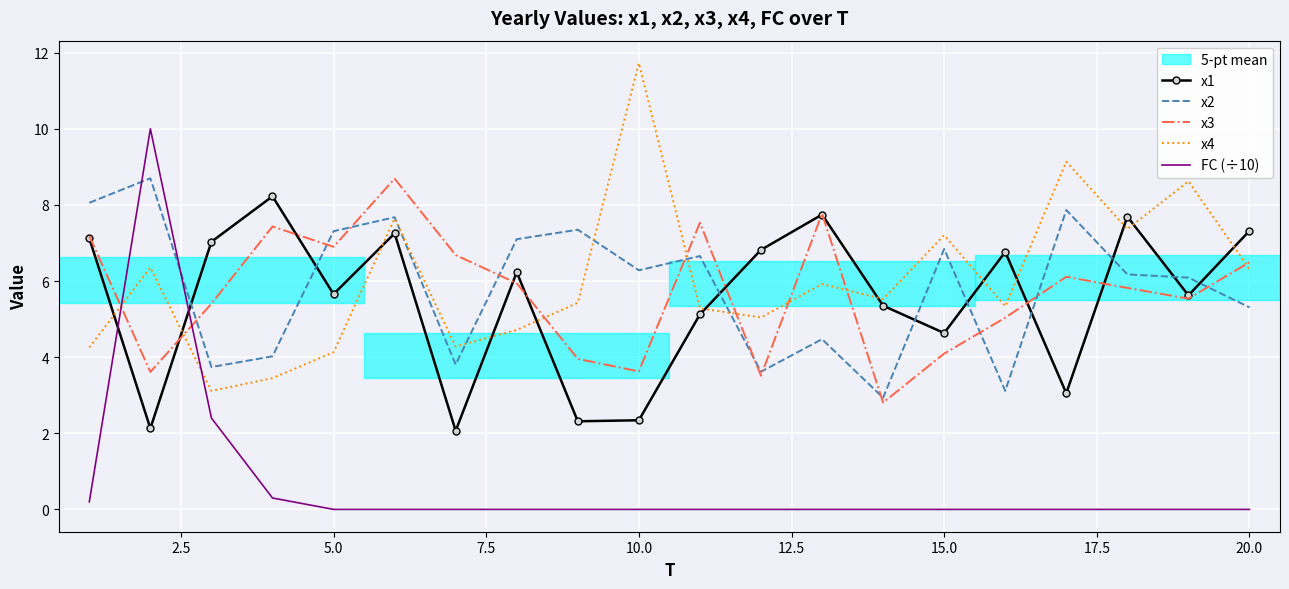

True or false: FC (÷10) has a value of 0.0 at 20.0.

True